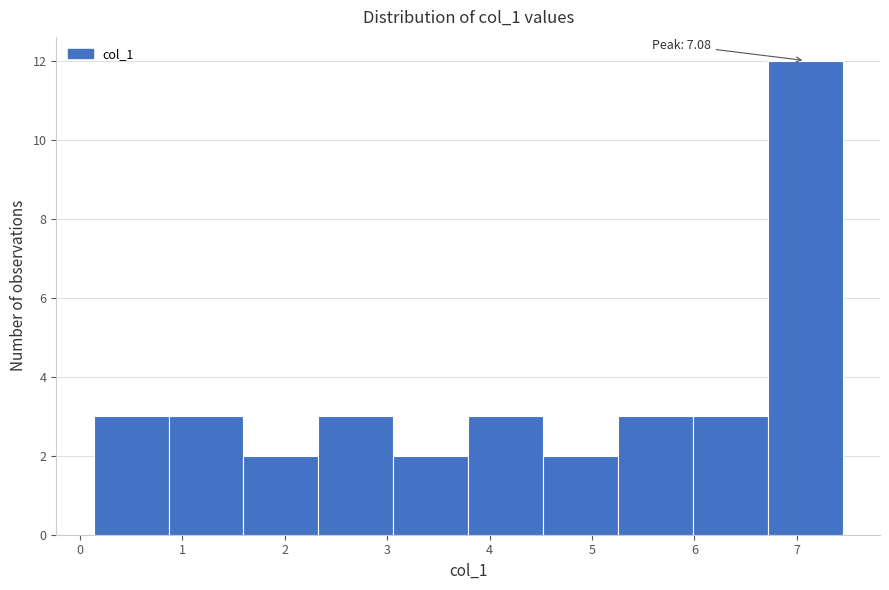

Over which range of the x-axis is the bar tallest?

6.7 to 7.4